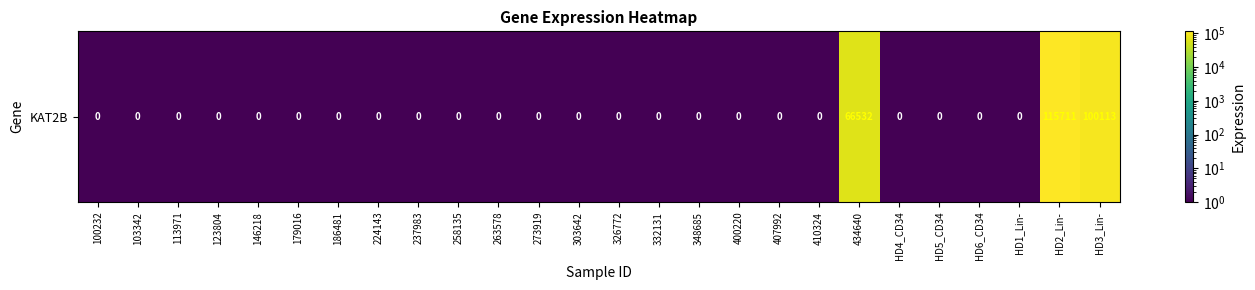

How many distinct data groups are displayed?

1